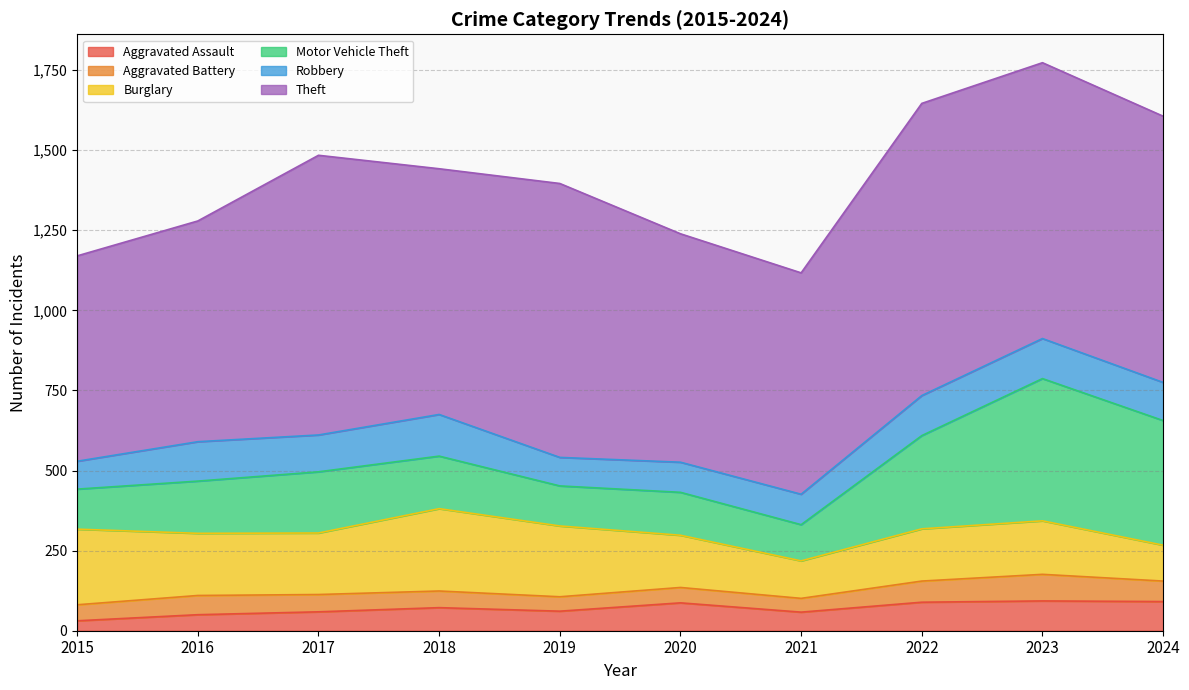

How many interior local valleys does the Motor Vehicle Theft series have?

2